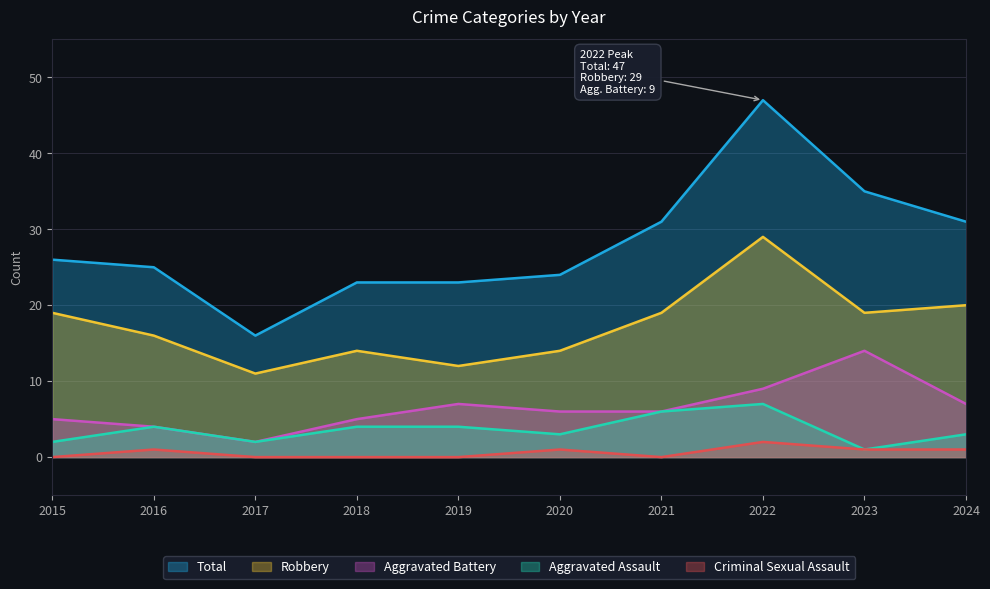

In Total, how many points are lower than both neighbors (excluding endpoints)?

1